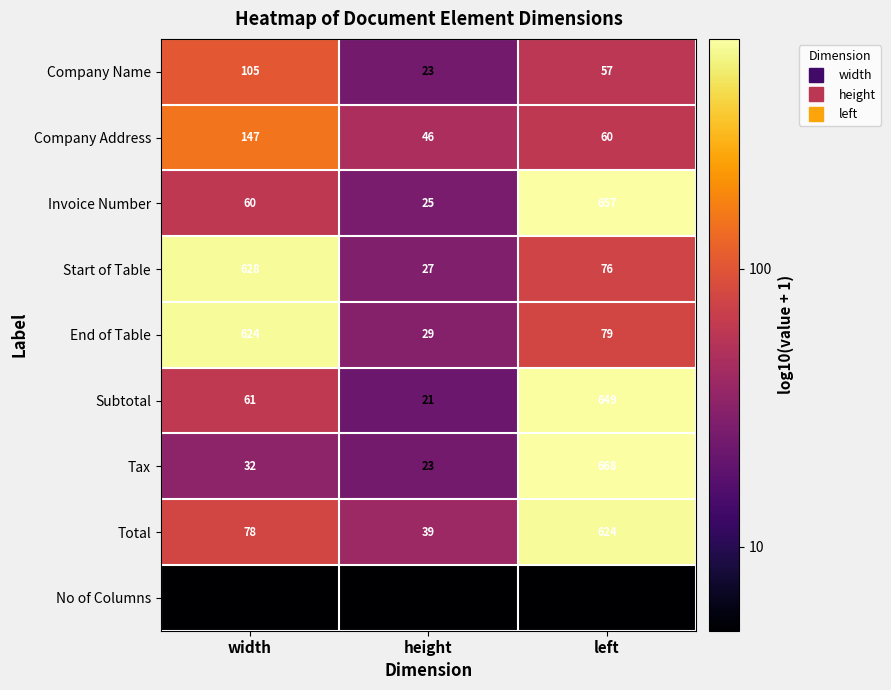

Reading left to right, what are all the values shown in this chart?

Company Name: 105	23	57
Company Address: 147	46	60
Invoice Number: 60	25	657
Start of Table: 628	27	76
End of Table: 624	29	79
Subtotal: 61	21	649
Tax: 32	23	668
Total: 78	39	624
No of Columns: 4	4	4